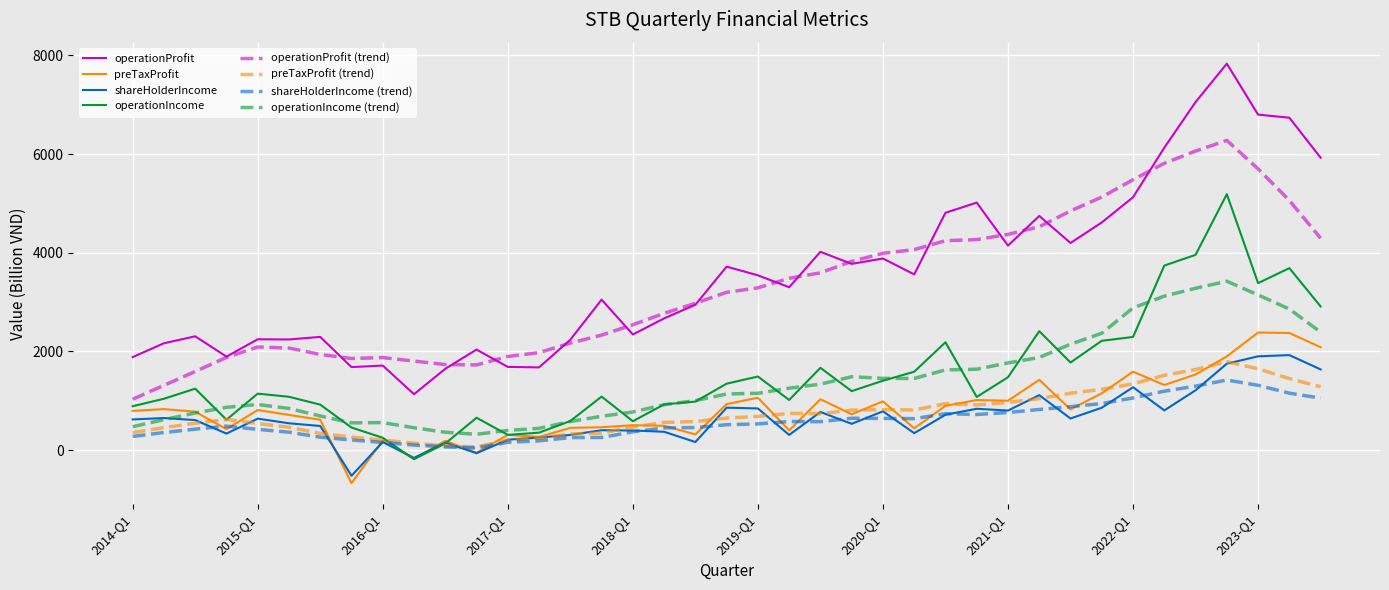

What is the lowest value of the preTaxProfit series?

-671.0